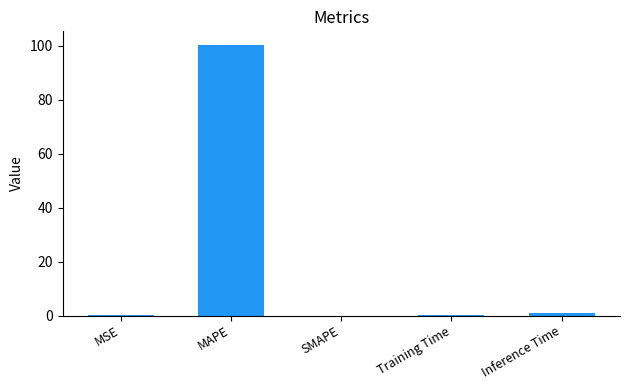

Which label corresponds to the largest value in the chart?

MAPE